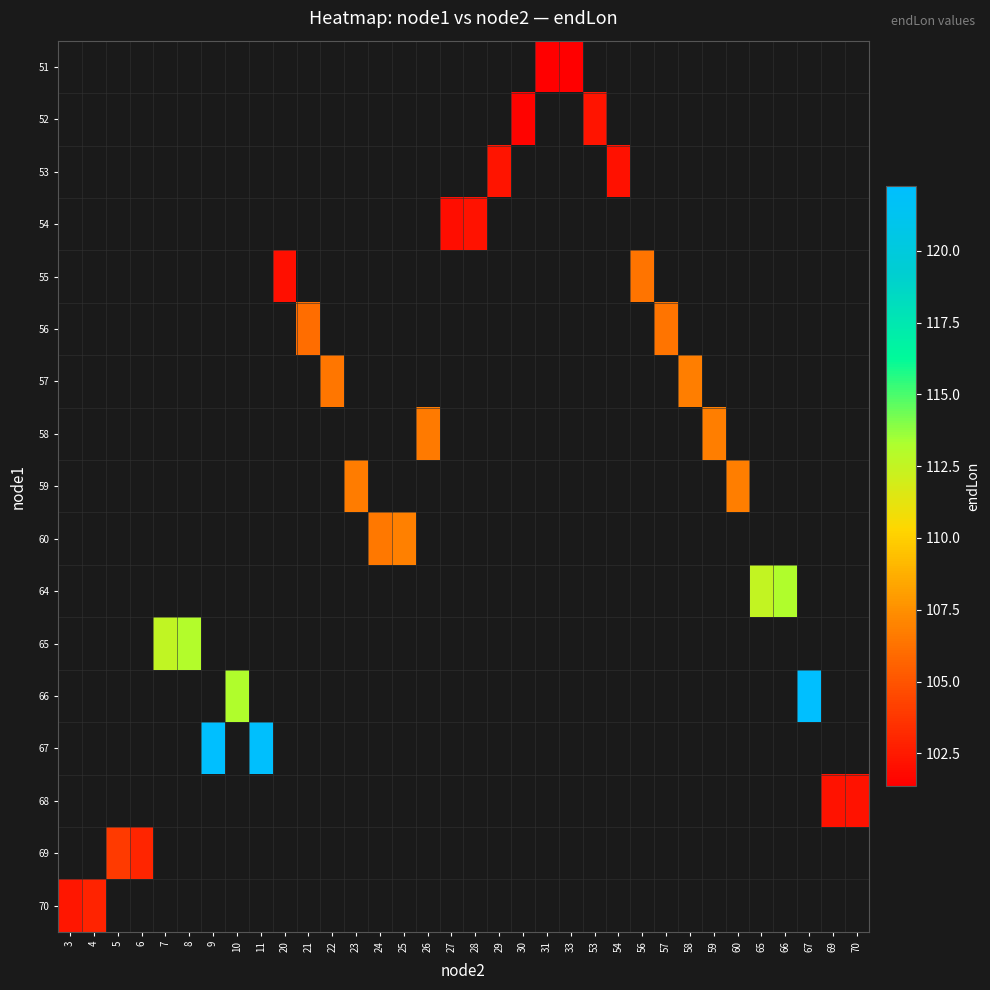

What is the maximum value shown in the chart?

122.2